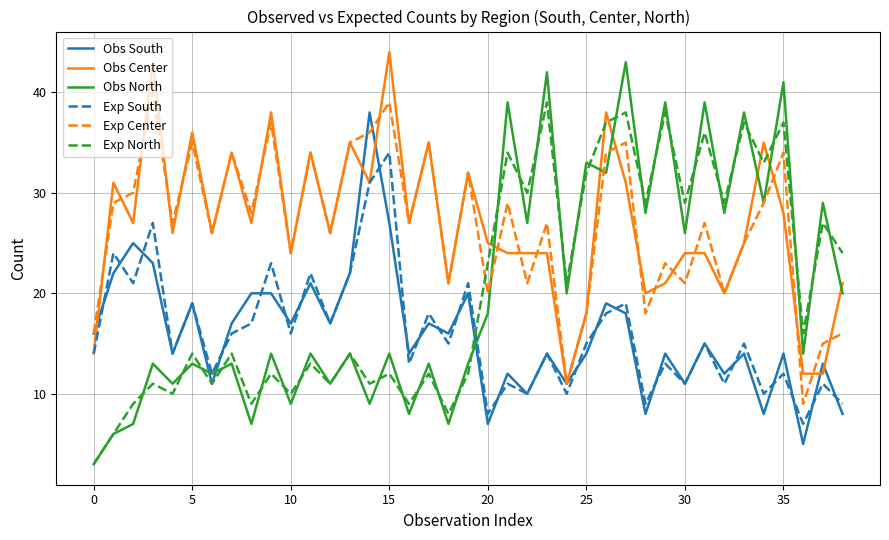

True or false: Exp North and Exp Center cross at least once.

True